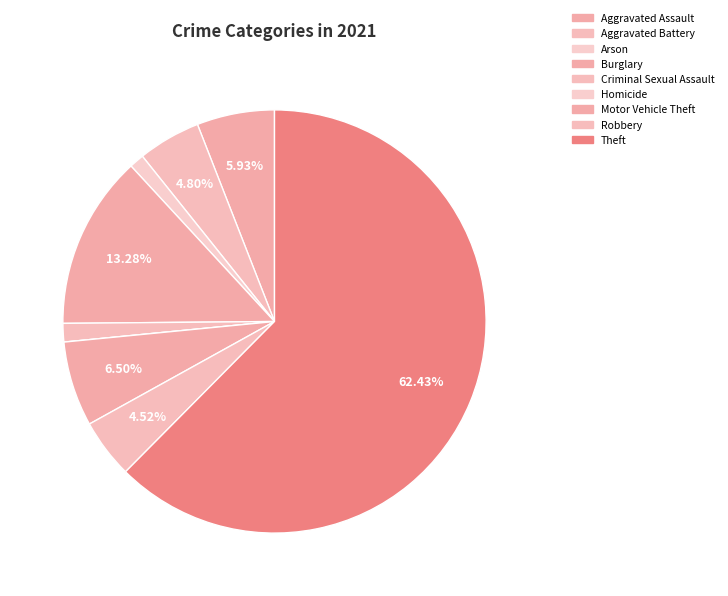

True or false: Theft accounts for 62% of the total.

True